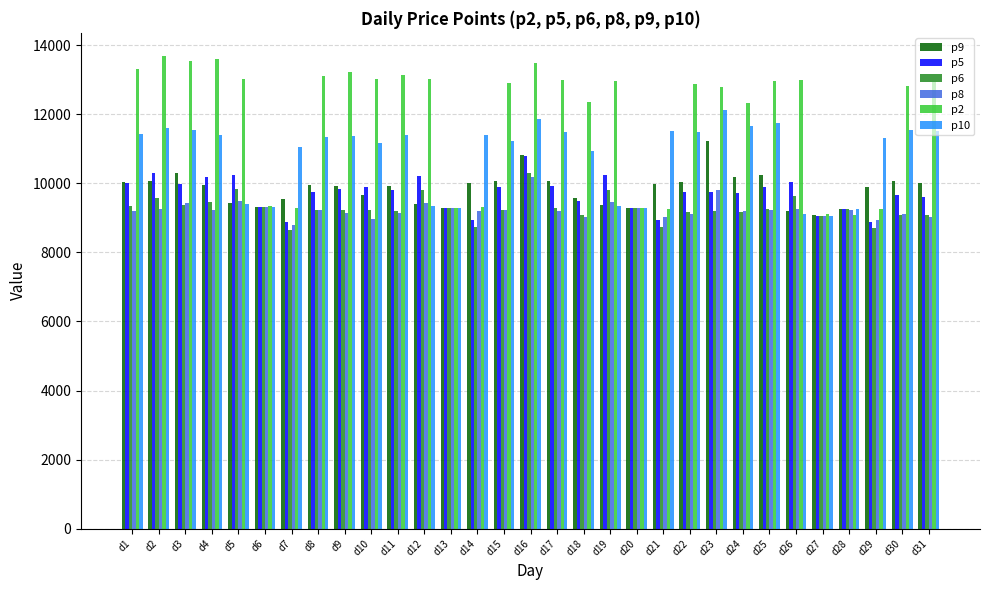

What is the difference between the maximum and minimum values in the p2 series?

4605.0